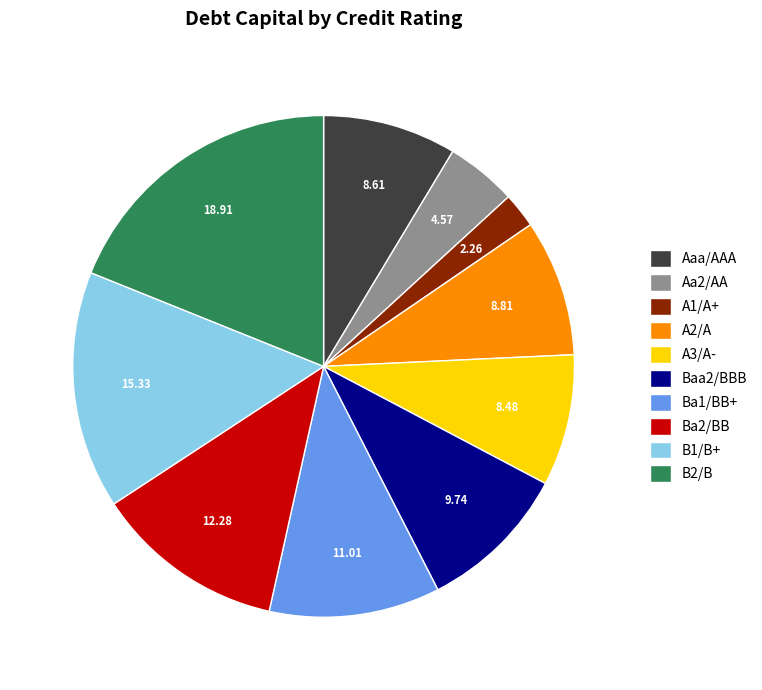

Which has a higher value, B1/B+ or Aa2/AA?

B1/B+